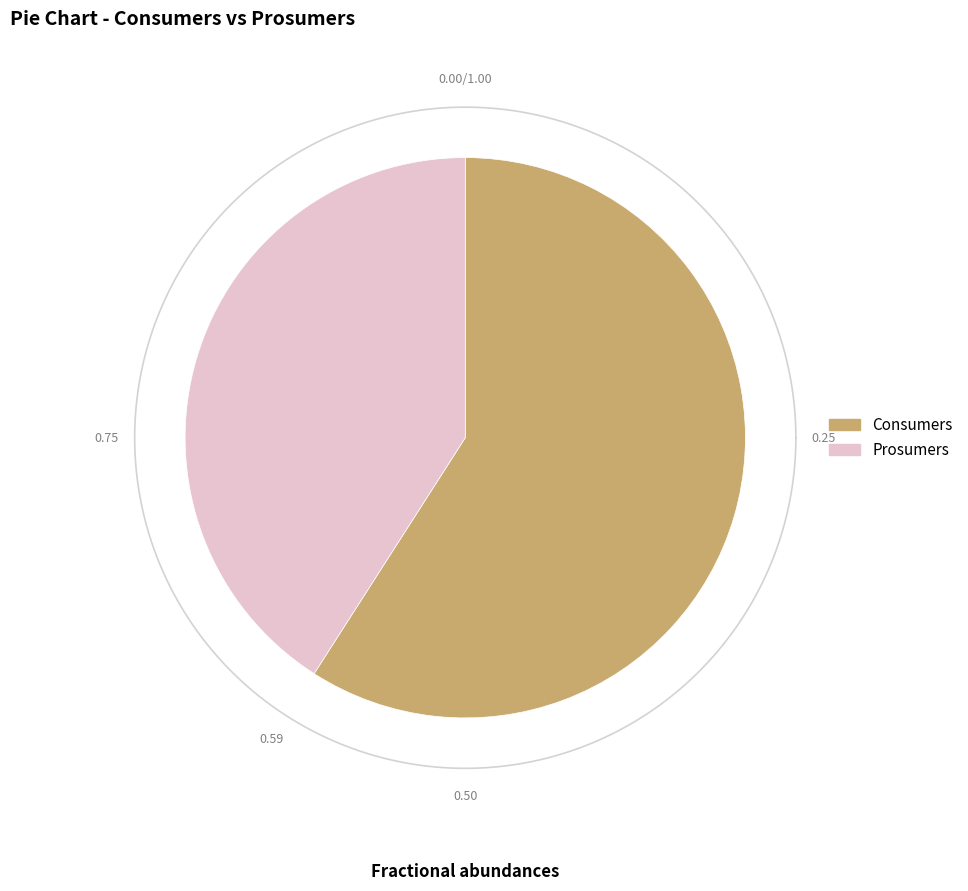

Rank the categories by value from highest to lowest.

Consumers, Prosumers